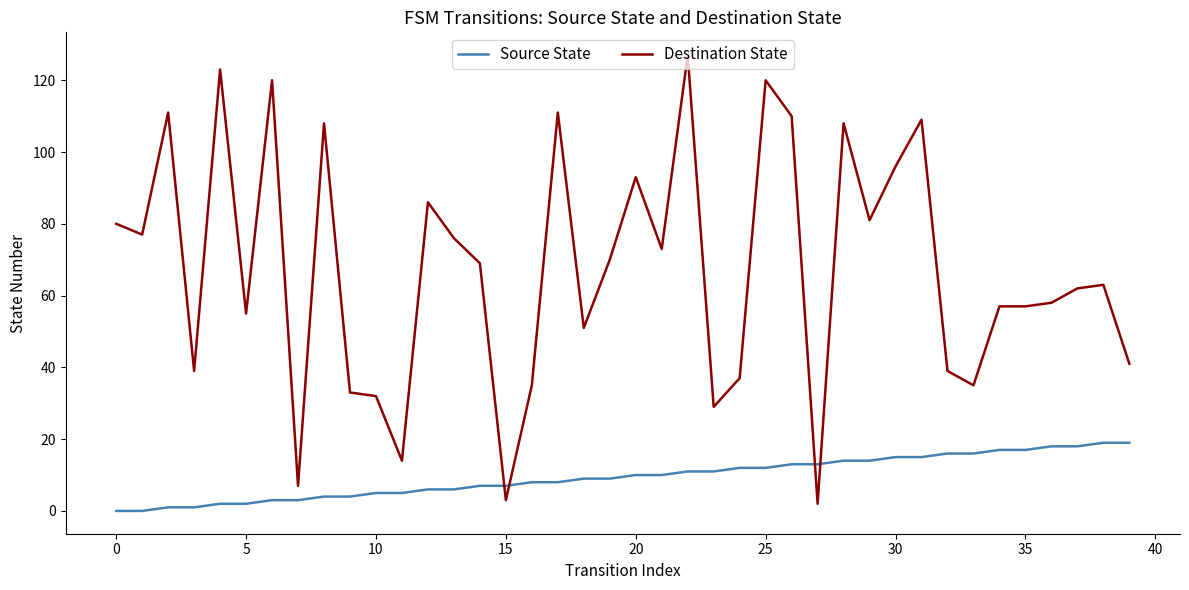

Reading left to right, transcribe all the data shown in this chart.

Source State: 0	0	1	1	2	2	3	3	4	4	5	5	6	6	7	7	8	8	9	9	10	10	11	11	12	12	13	13	14	14	15	15	16	16	17	17	18	18	19	19
Destination State: 80	77	111	39	123	55	120	7	108	33	32	14	86	76	69	3	35	111	51	70	93	73	127	29	37	120	110	2	108	81	96	109	39	35	57	57	58	62	63	41